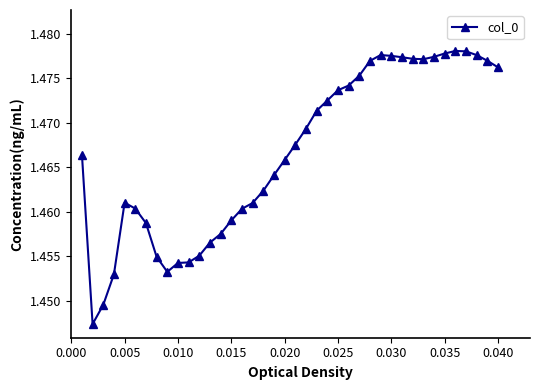

Count the values in the range 1 to 2.

40